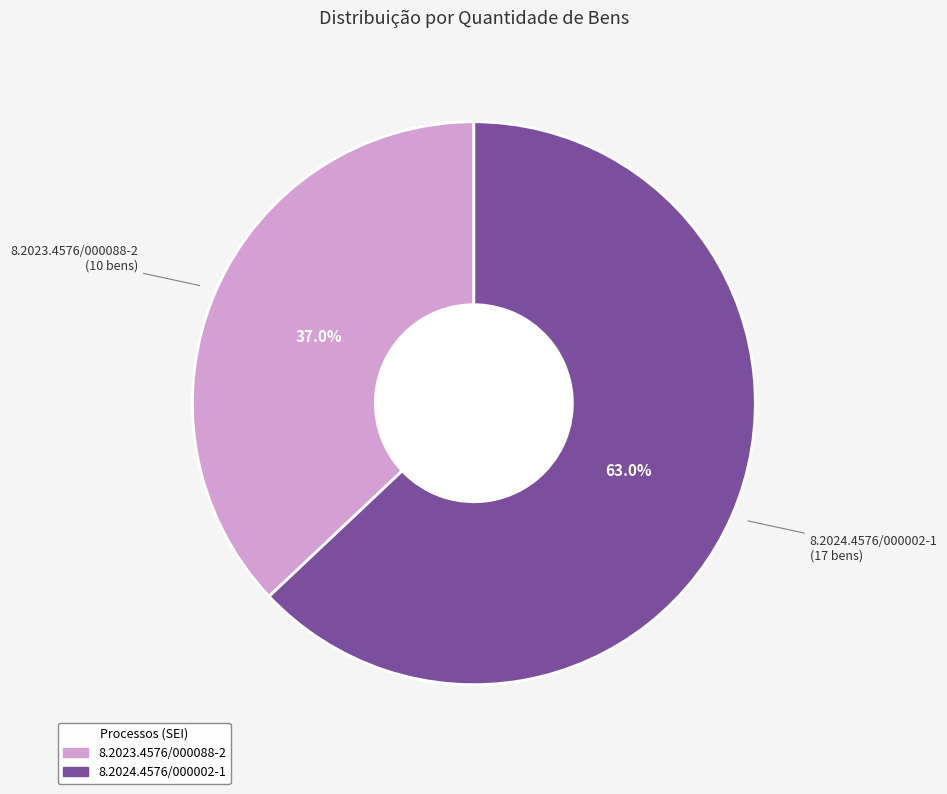

Which slice is the largest?

8.2024.4576/000002-1